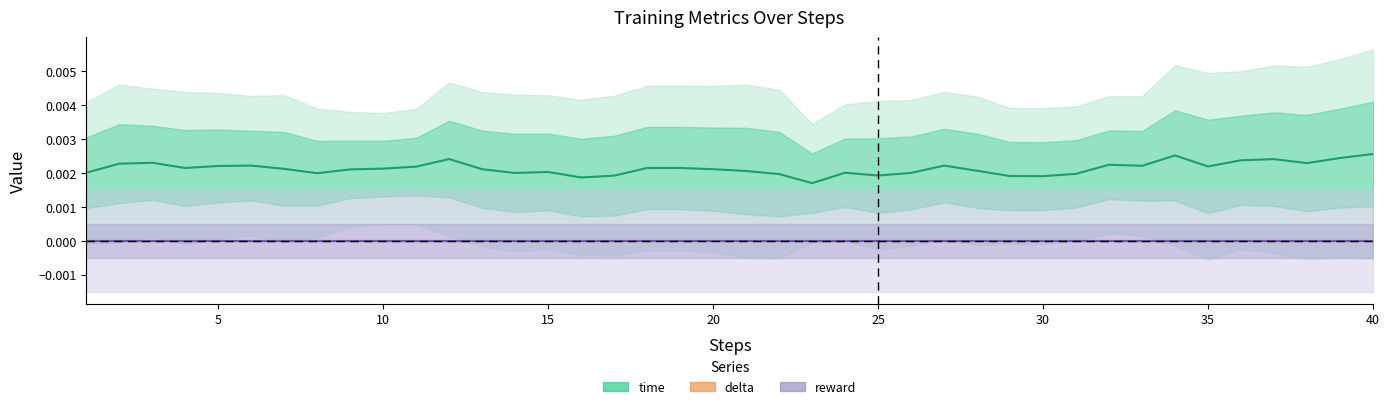

Is it true that time equals 0.0 at 10?

True